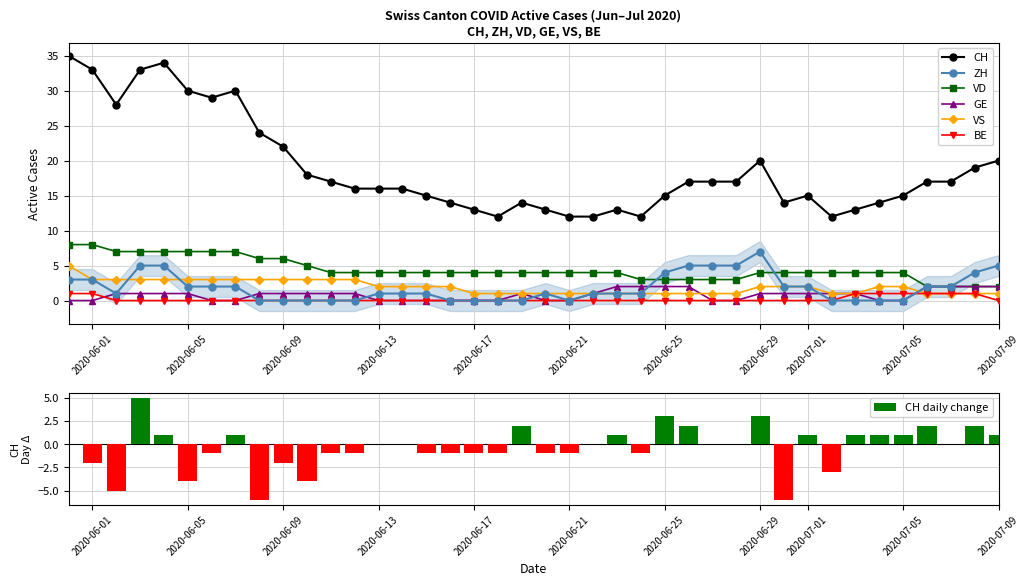

True or false: ZH has more than 1 interior local peaks.

True